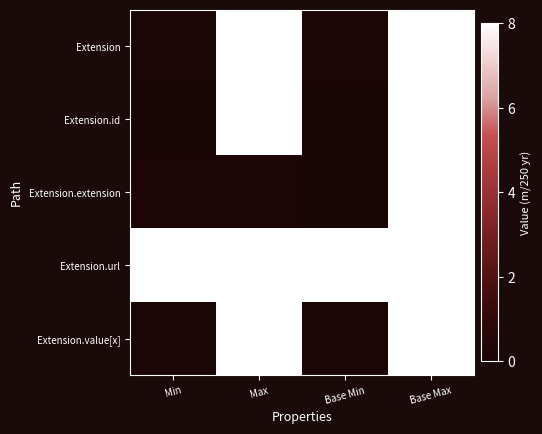

At how many categories does at least one series exceed 5?

4